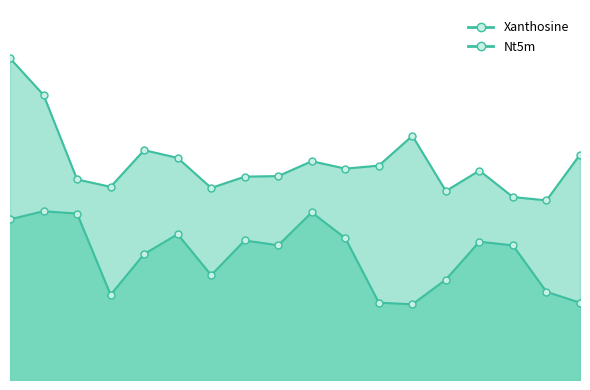

What is the average value of the Nt5m series?

7.9